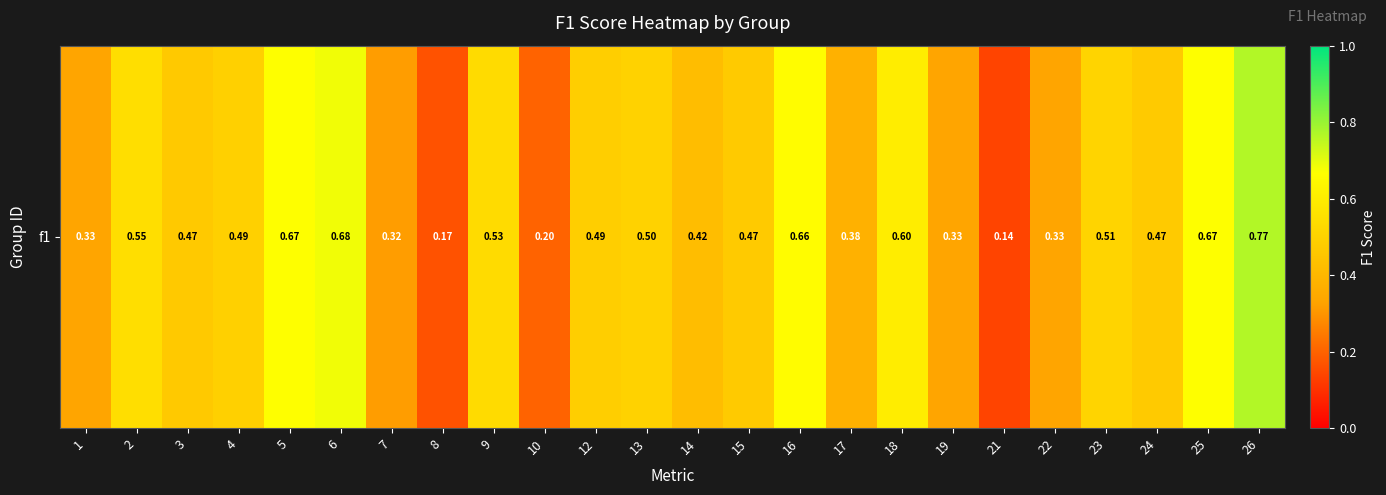

Between 21 and 13, which is larger?

13